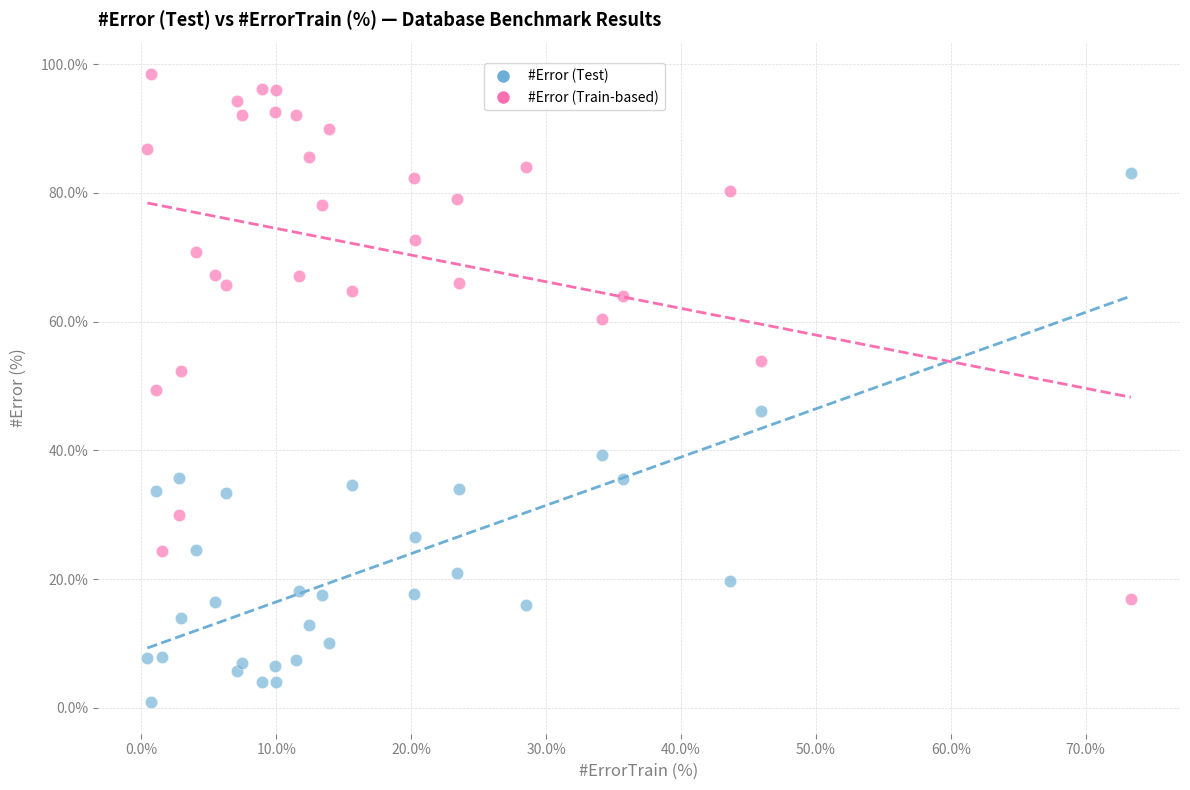

Which series reaches the minimum Y coordinate?

#Error (Test)